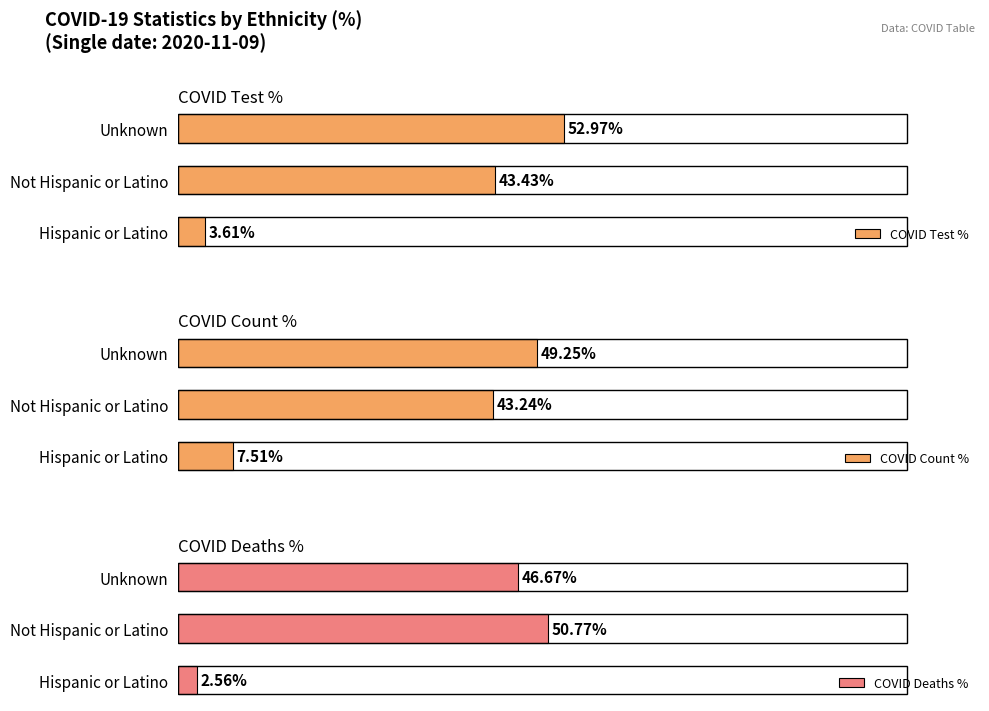

Rank the categories by COVID Test % value from lowest to highest.

Hispanic or Latino, Not Hispanic or Latino, Unknown